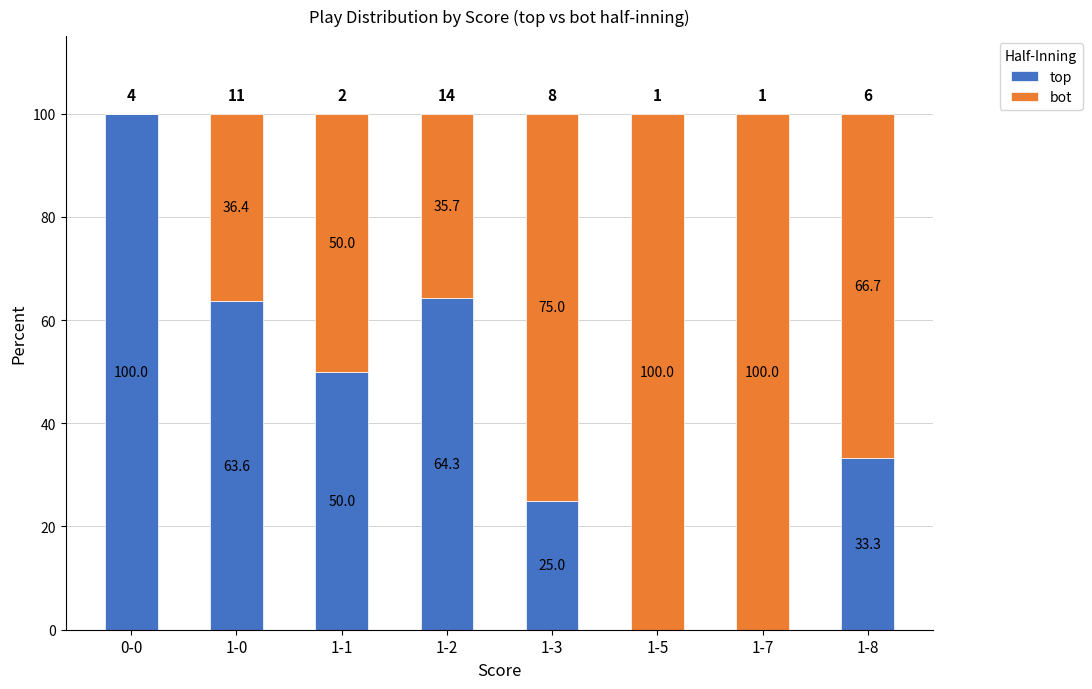

Is it true that top equals 50.0 at 1-1?

True